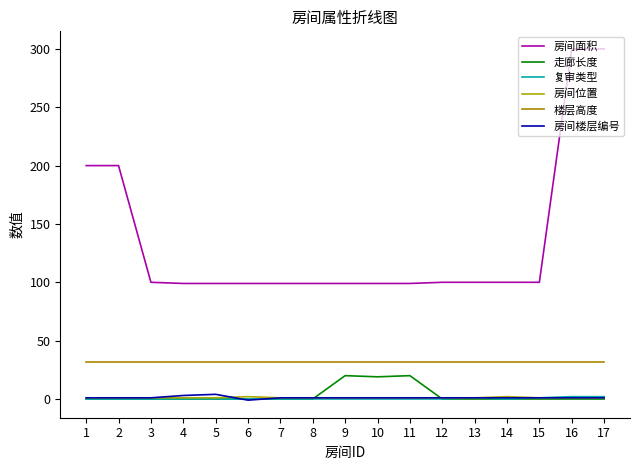

Does the chart display data point markers on the line(s)?

No